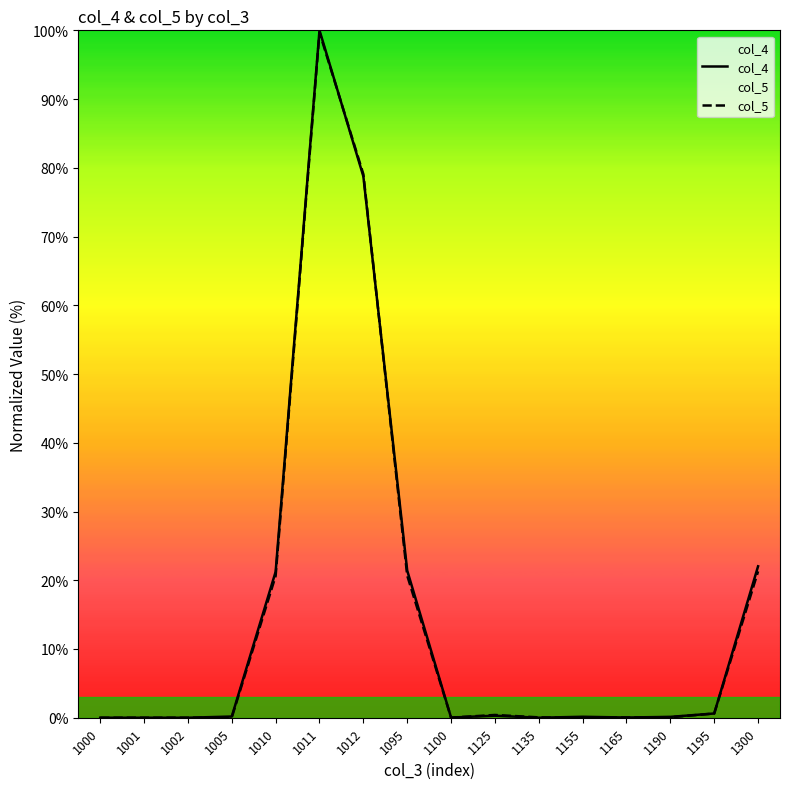

Is it true that col_4 equals 0.2 at 1005?

True